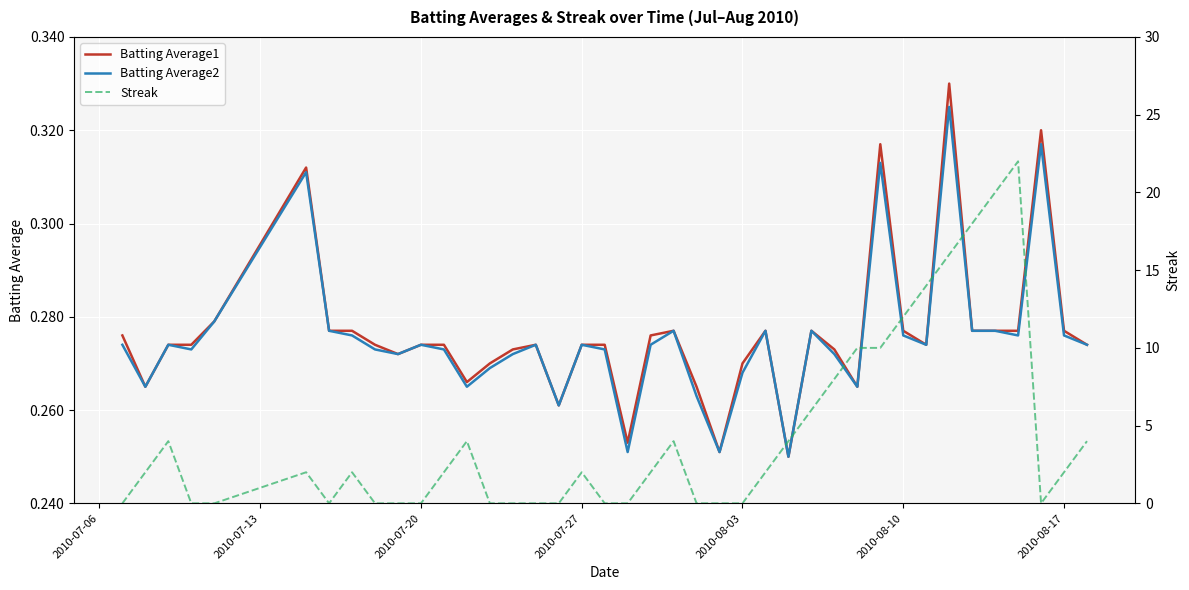

What is the average value of the Batting Average1 series?

0.3